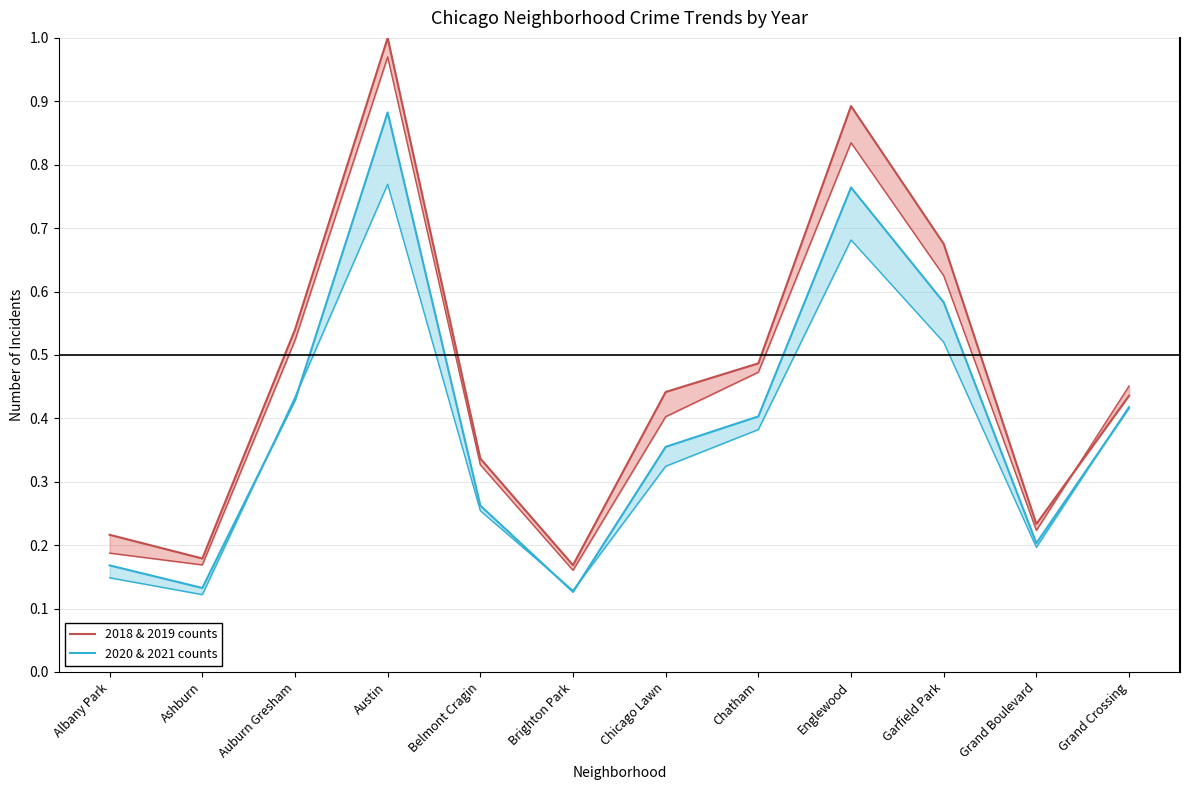

Reading right to left, transcribe all the data shown in this chart.

2018 & 2019 counts: 0.4	0.2	0.7	0.9	0.5	0.4	0.2	0.3	1.0	0.5	0.2	0.2
2020 & 2021 counts: 0.4	0.2	0.6	0.8	0.4	0.4	0.1	0.3	0.9	0.4	0.1	0.2